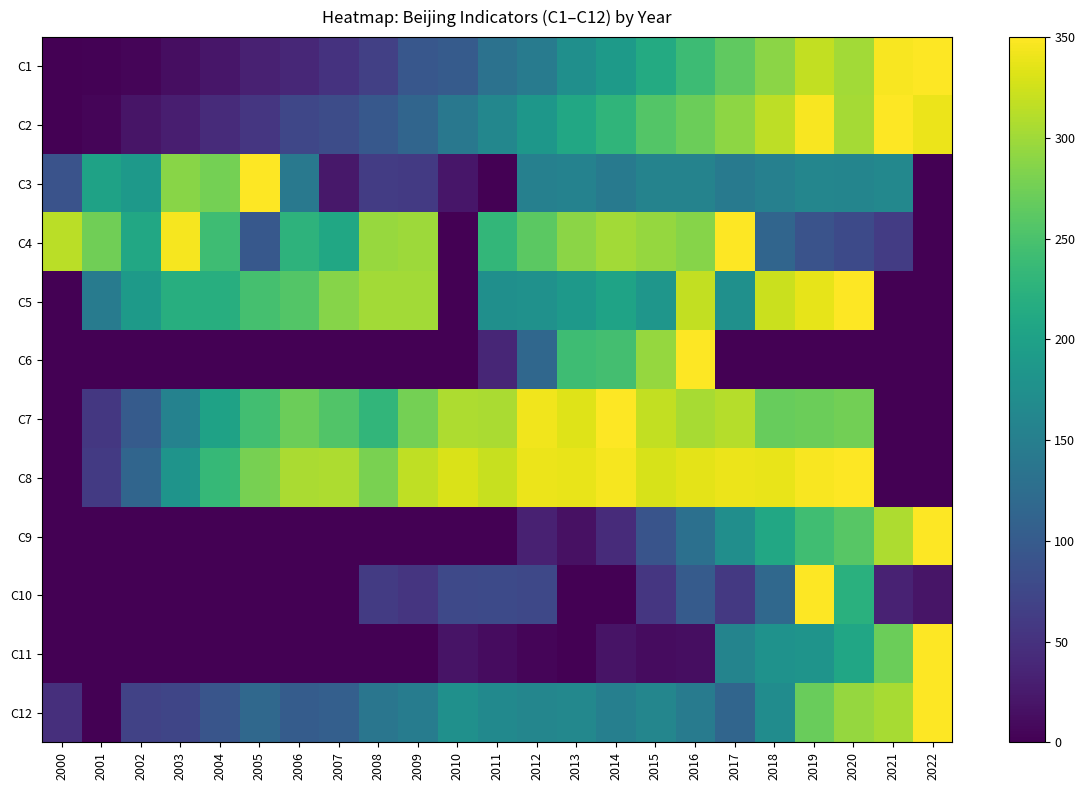

Rank the series by their maximum value, from lowest to highest.

C1, C2, C3, C4, C5, C6, C7, C8, C9, C10, C11, C12